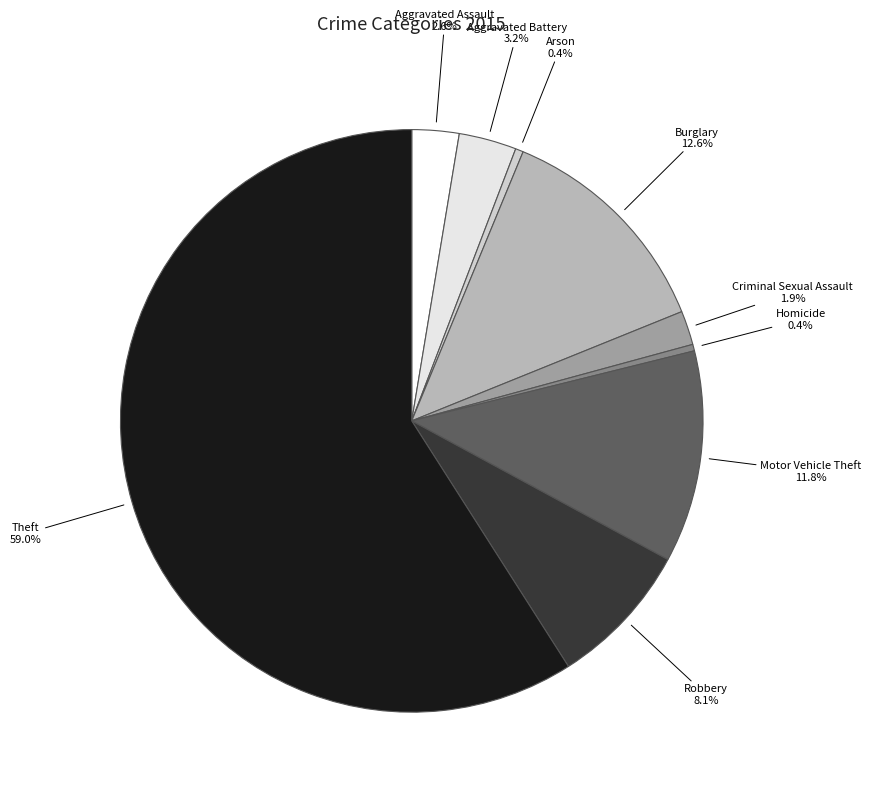

Between Aggravated Assault and Arson, which is larger?

Aggravated Assault